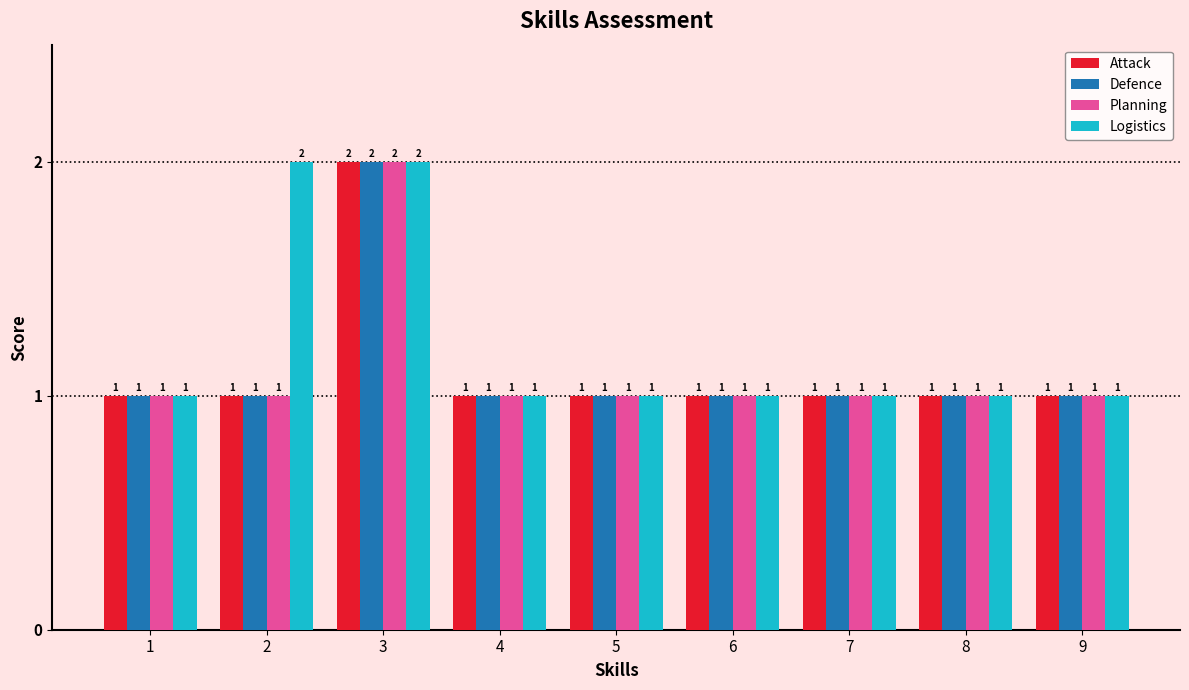

What is the value of the Planning bar at the 1st from the left?

1